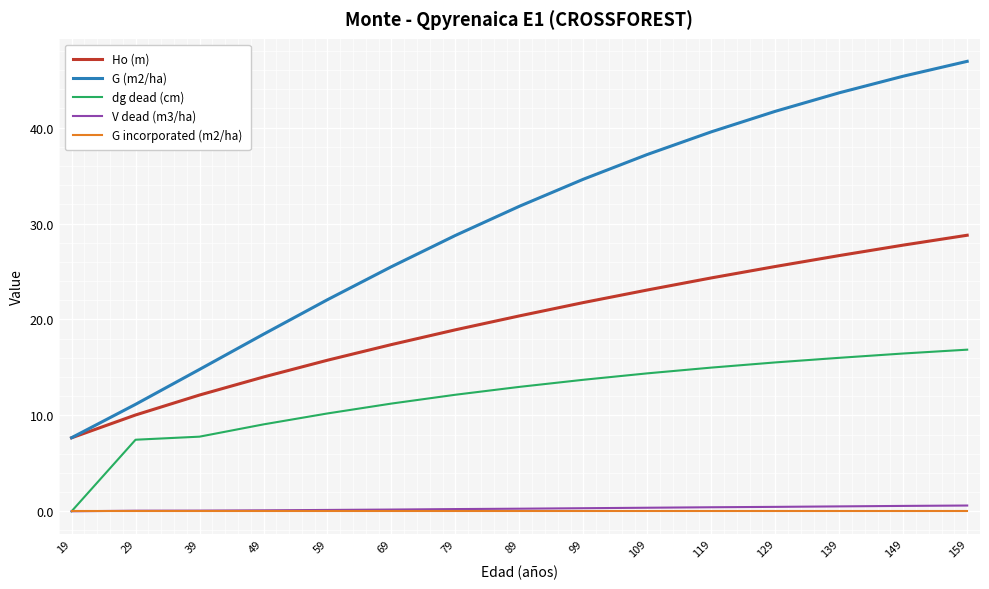

List the series in order of their peak value, highest first.

G (m2/ha), Ho (m), dg dead (cm), V dead (m3/ha), G incorporated (m2/ha)